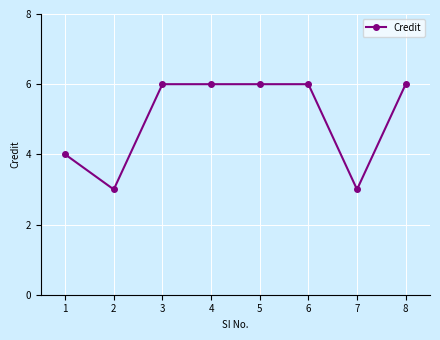

At which category does the data reach its first local valley?

2